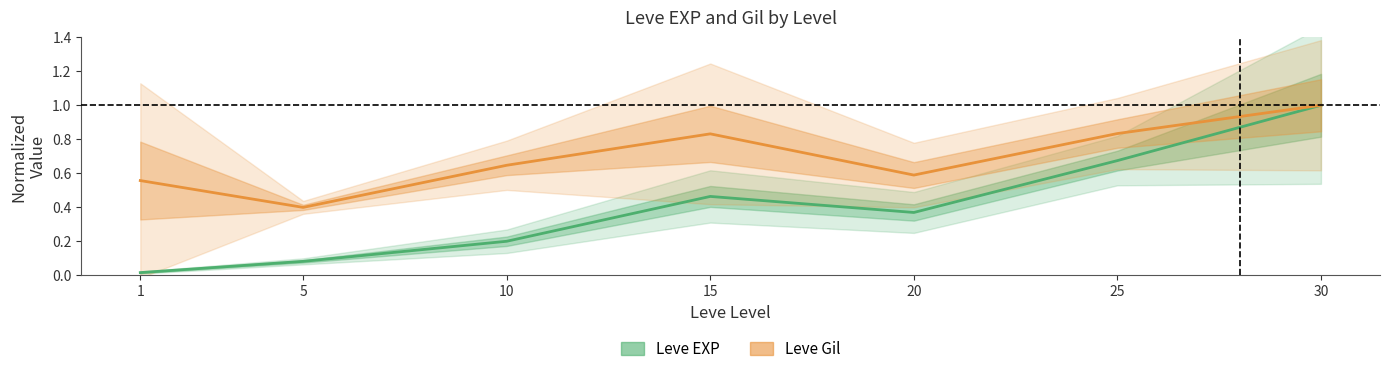

At which label does Leve Gil reach its peak?

30